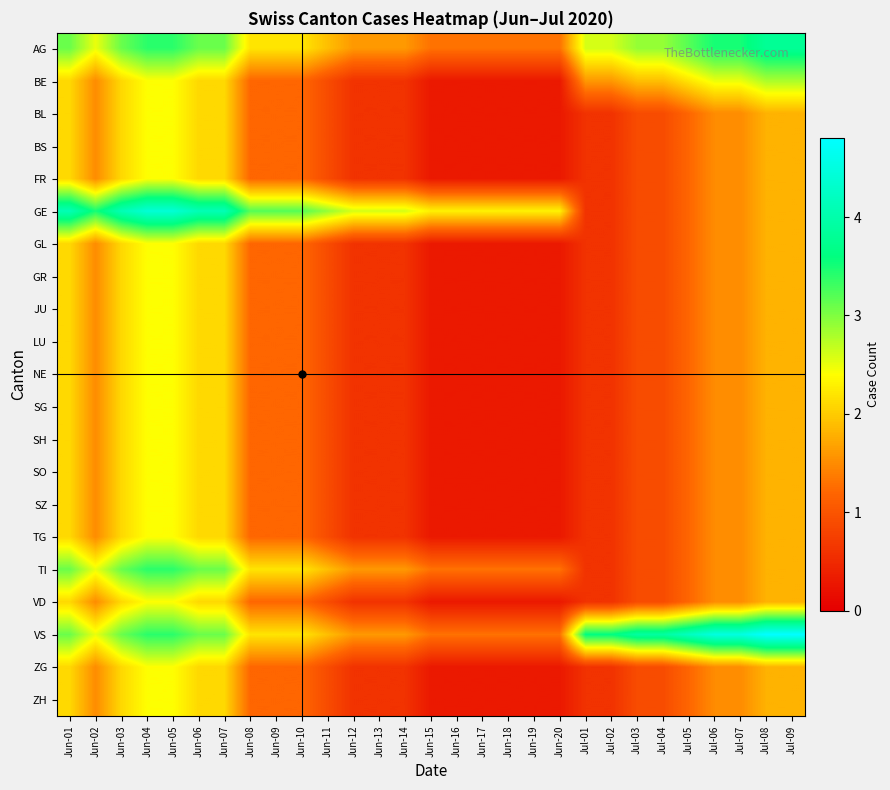

At which category does the chart reach its peak across all series?

Jul-08